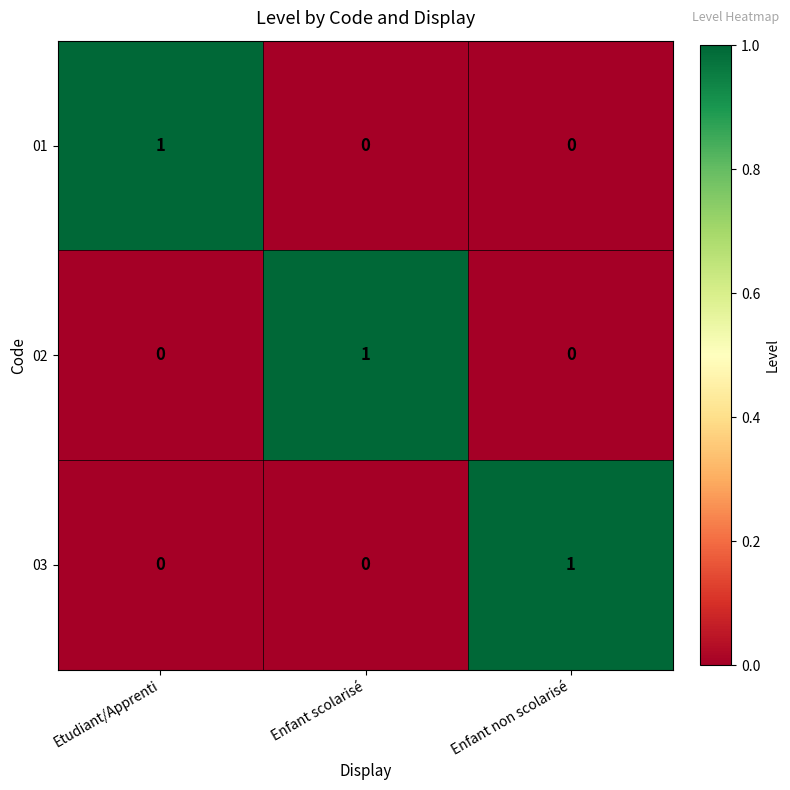

Which category has the highest value in the 02 series?

Enfant scolarisé